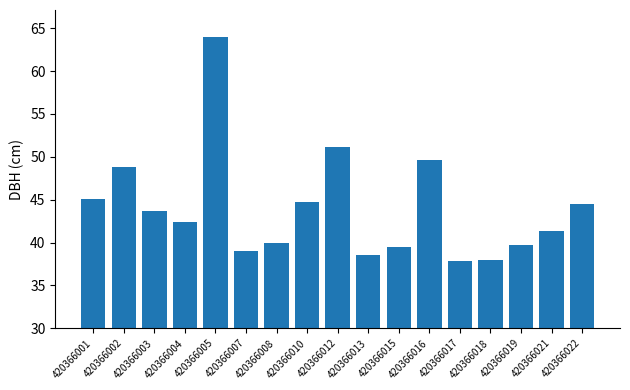

What is the maximum value shown in the chart?

63.9